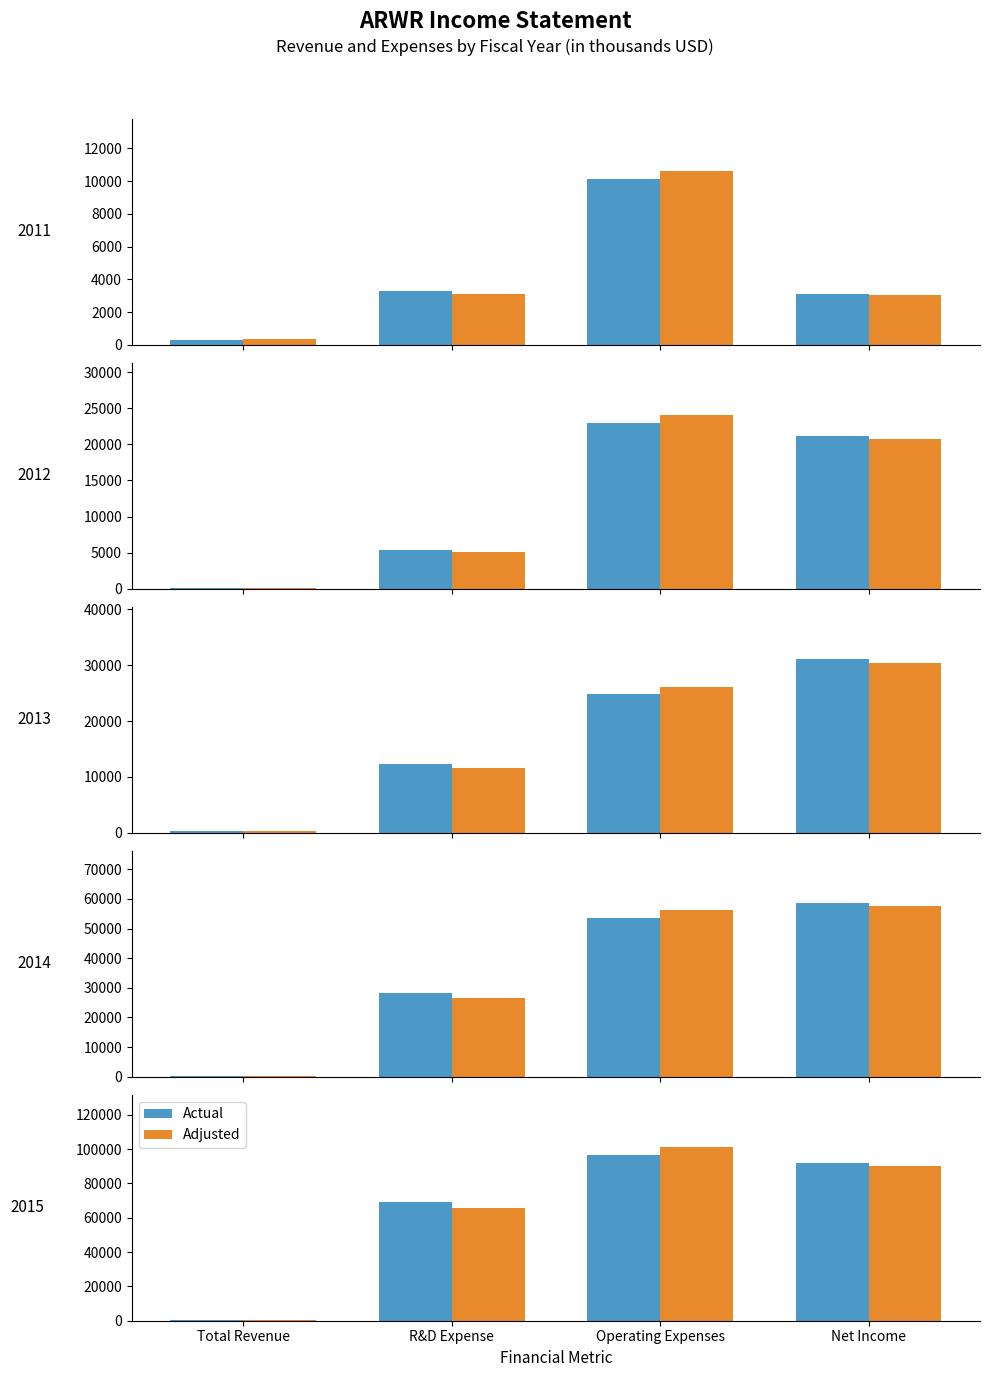

What are all the series names shown in the legend?

Actual, Adjusted